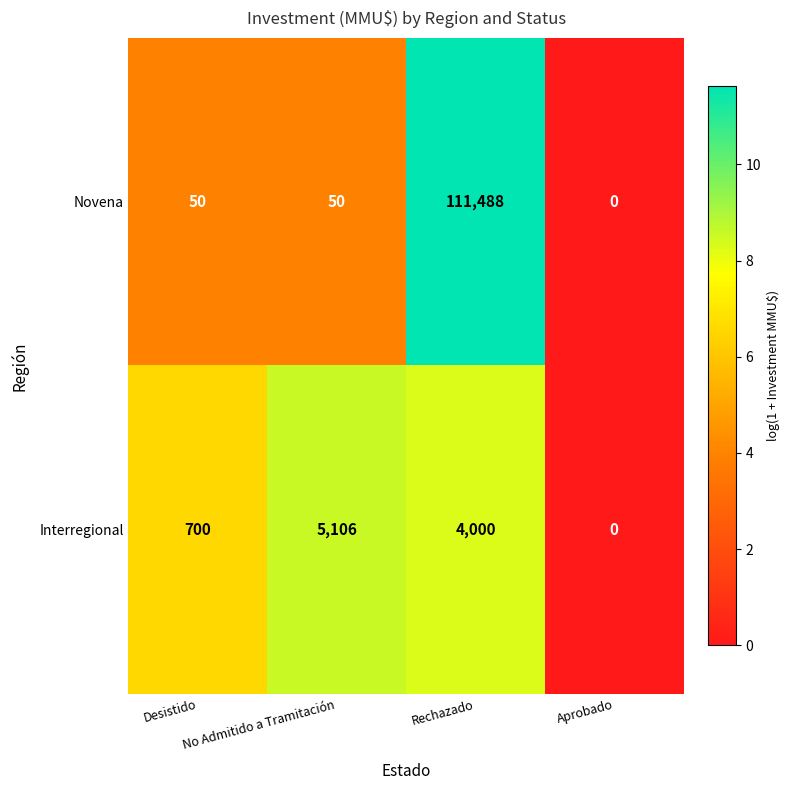

True or false: Novena has a value of 50 at Desistido.

True